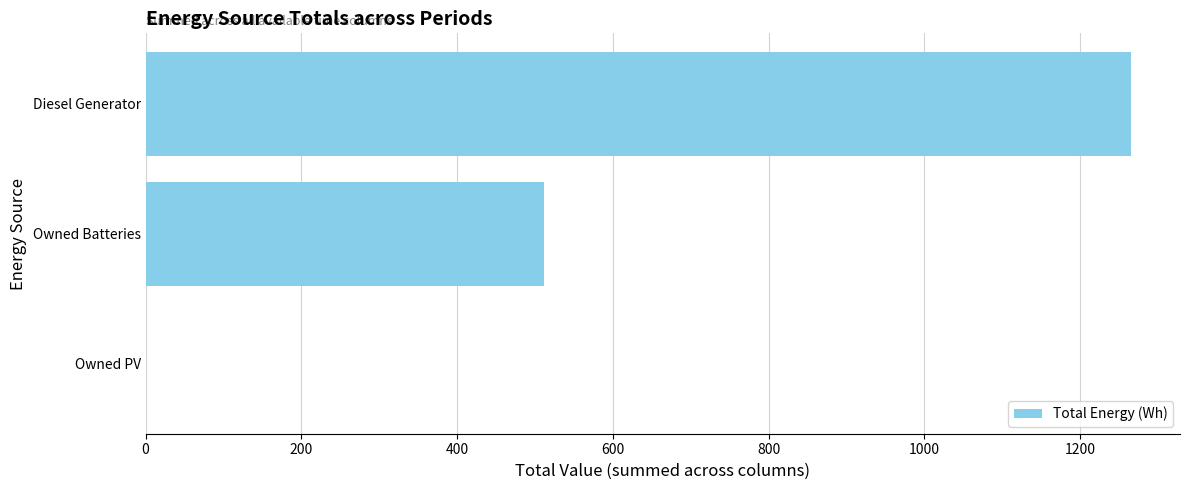

Reading bottom to top, transcribe all the data shown in this chart.

Owned PV=0	Owned Batteries=511	Diesel Generator=1265